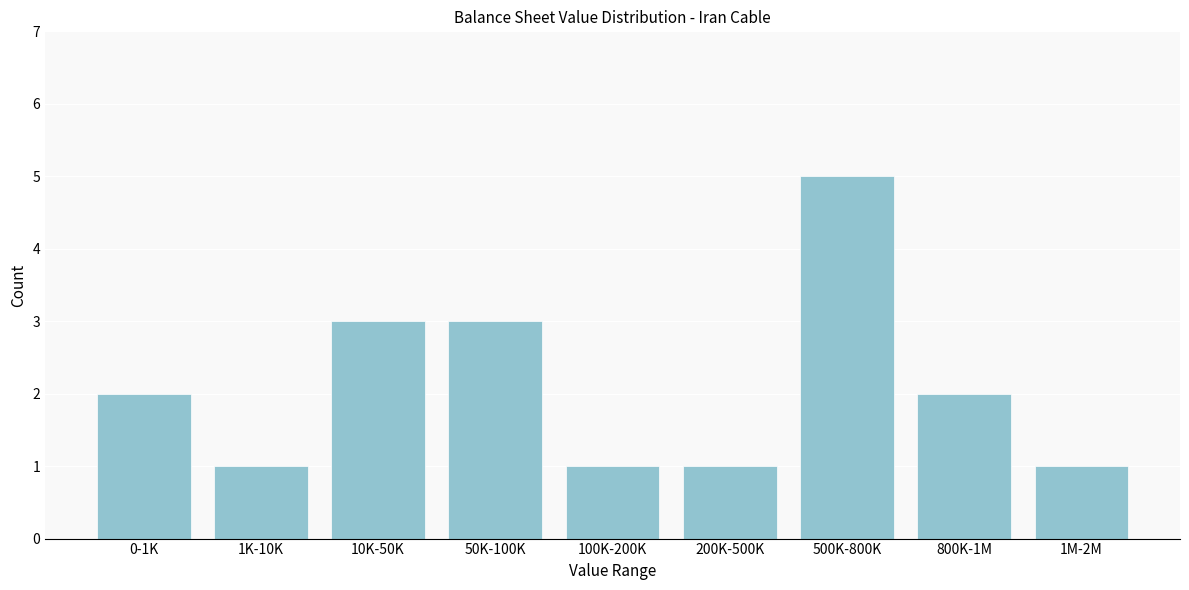

Reading right to left, transcribe all the data shown in this chart.

1	2	5	1	1	3	3	1	2